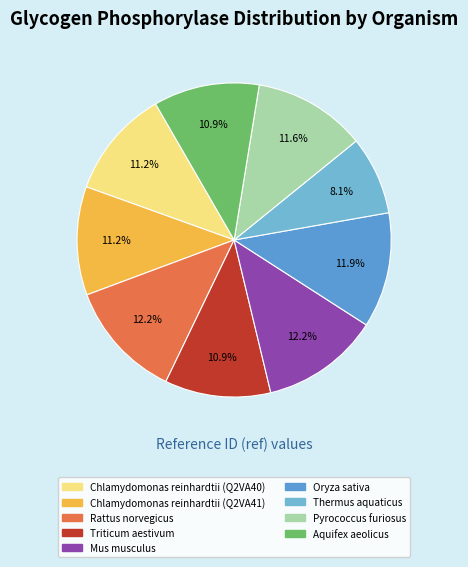

Is there a majority slice in this chart?

No